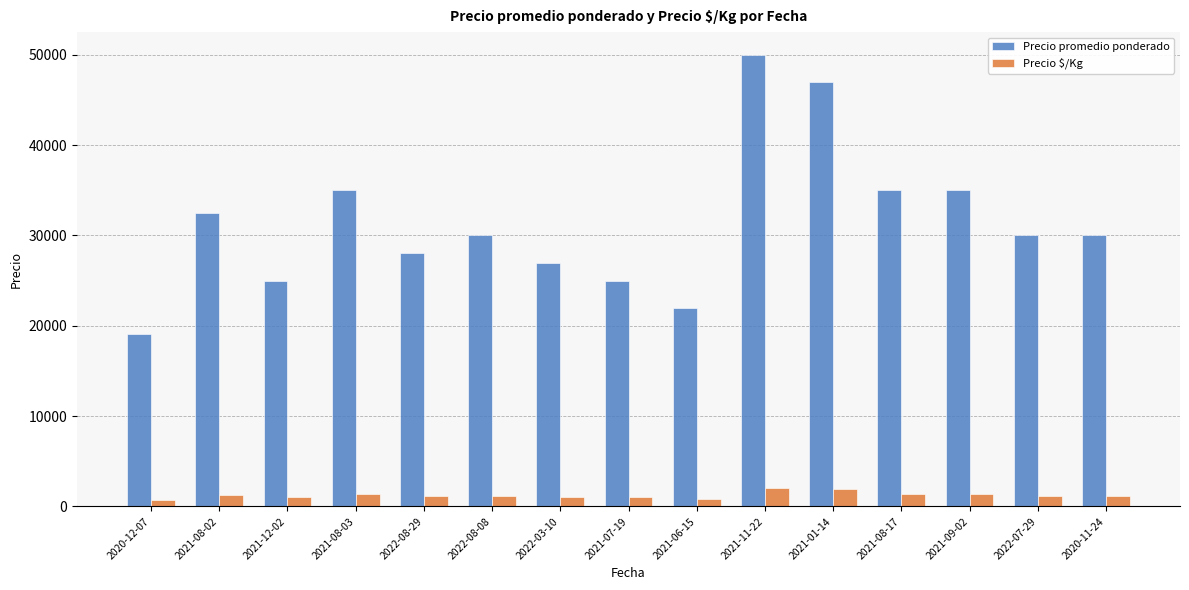

True or false: Precio promedio ponderado has a value of 22000 at 2021-06-15.

True